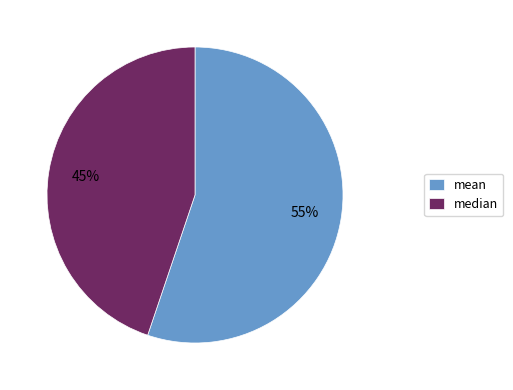

Is it true that mean is 50% of the pie?

False